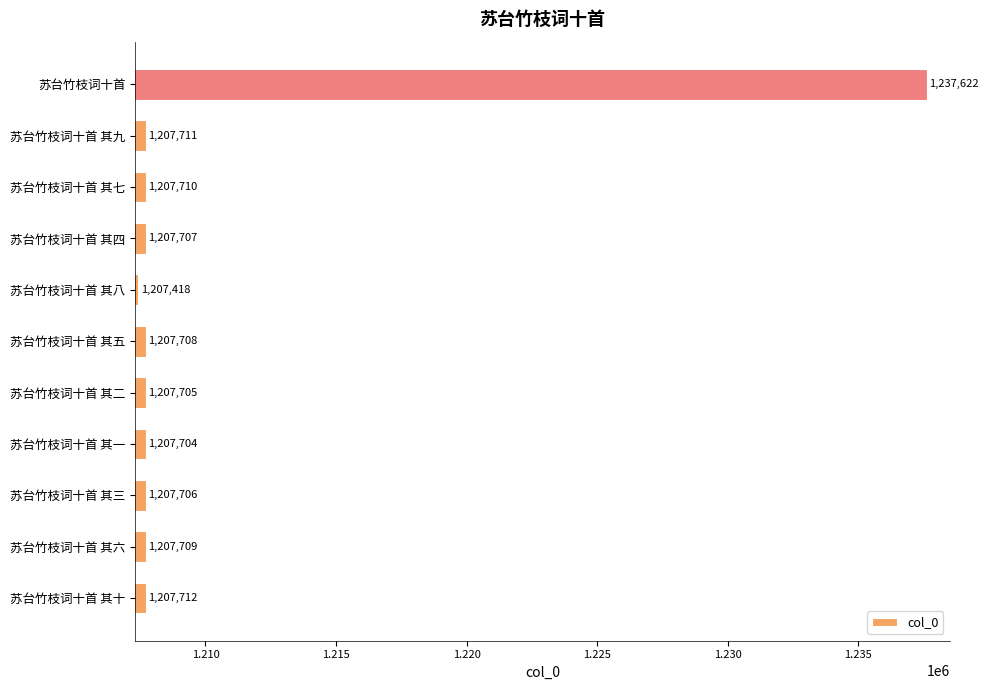

Which has a higher value, 苏台竹枝词十首 其三 or 苏台竹枝词十首 其九?

苏台竹枝词十首 其九